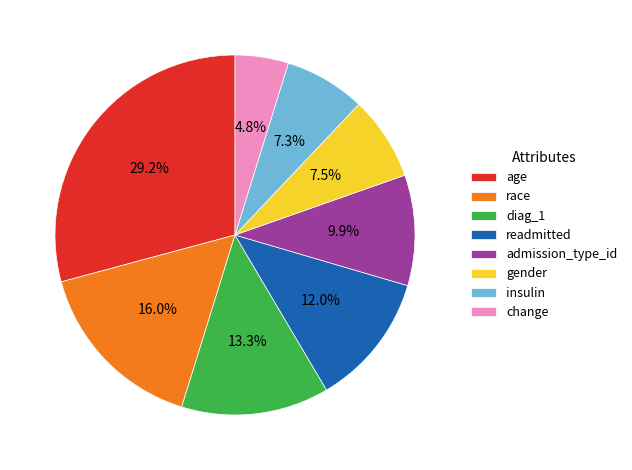

Between diag_1 and admission_type_id, which is larger?

diag_1